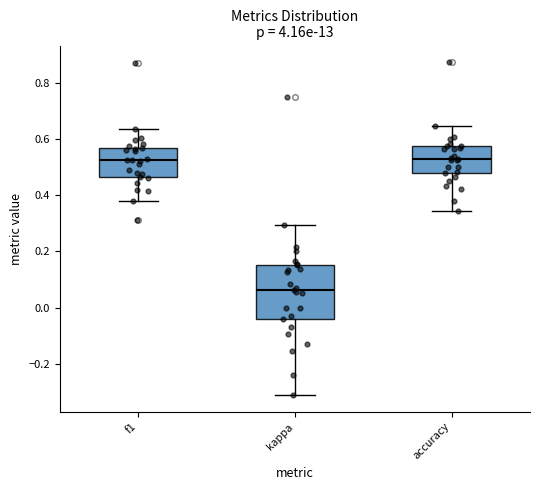

Reading left to right, transcribe this box plot: for each box, give where its median line is, the range the box spans, and where its two whiskers end, as read against the y-axis. The values are not printed on the chart, so give them approximately, as read against the axis.

f1: median 0.52, box 0.46 to 0.56, whiskers 0.38 to 0.64
kappa: median 0.06, box -0.04 to 0.16, whiskers -0.32 to 0.30
accuracy: median 0.54, box 0.48 to 0.58, whiskers 0.34 to 0.64